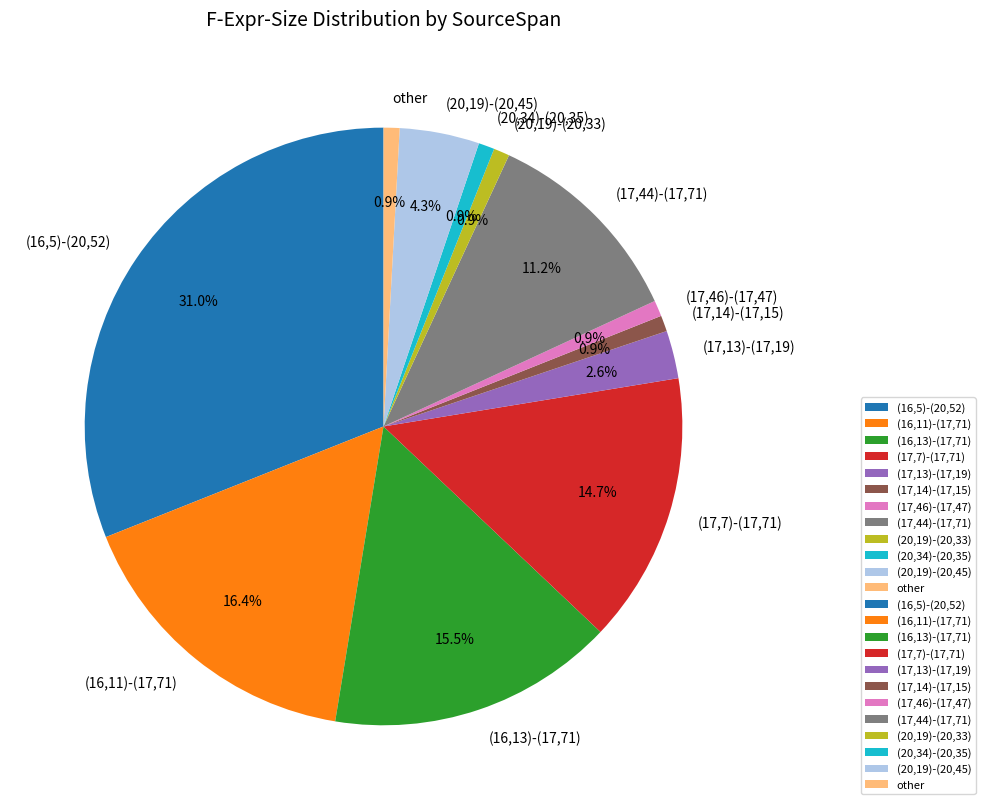

Is the sum of (16,5)-(20,52) and (16,11)-(17,71) greater than half?

No